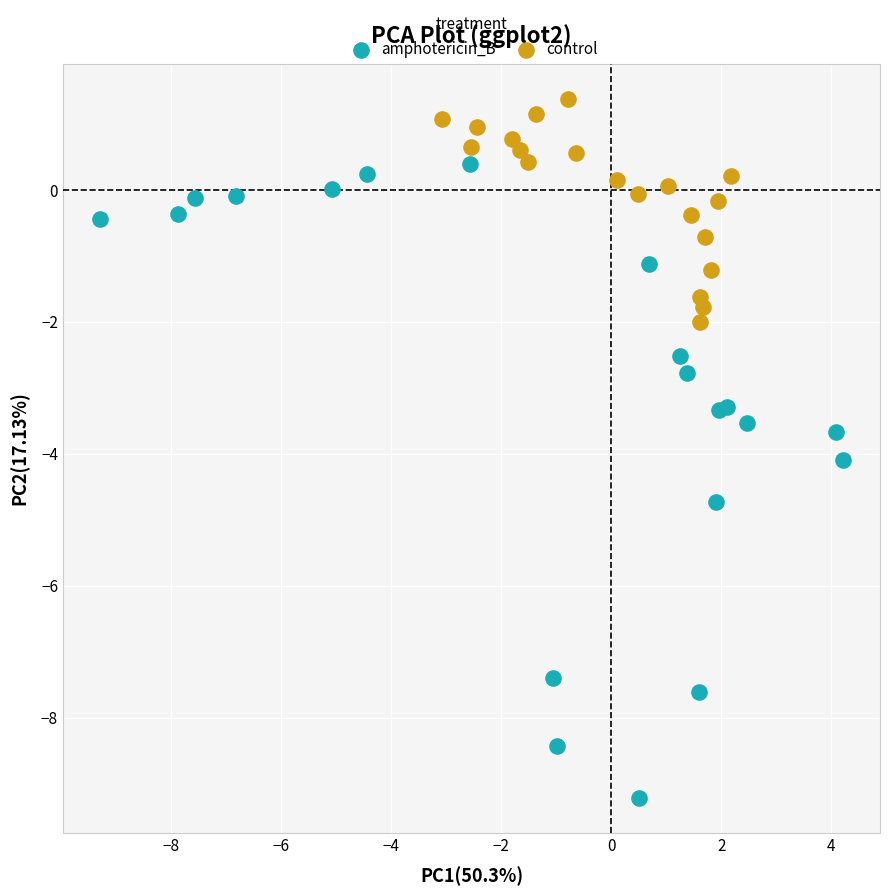

What are all the series names shown in the legend?

amphotericin_B, control